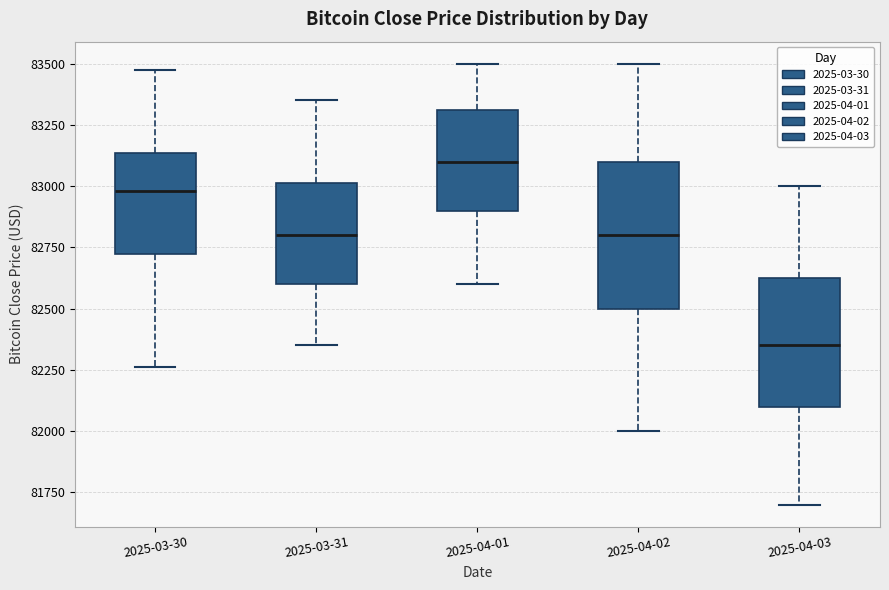

Reading left to right, read every box against the y-axis: the position of its median line, the range the box covers, and the ends of its whiskers. The values are not printed on the chart, so give them approximately, as read against the axis.

2025-03-30: median 83000, box 82700 to 83150, whiskers 82250 to 83450
2025-03-31: median 82800, box 82600 to 83000, whiskers 82350 to 83350
2025-04-01: median 83100, box 82900 to 83300, whiskers 82600 to 83500
2025-04-02: median 82800, box 82500 to 83100, whiskers 82000 to 83500
2025-04-03: median 82350, box 82100 to 82650, whiskers 81700 to 83000